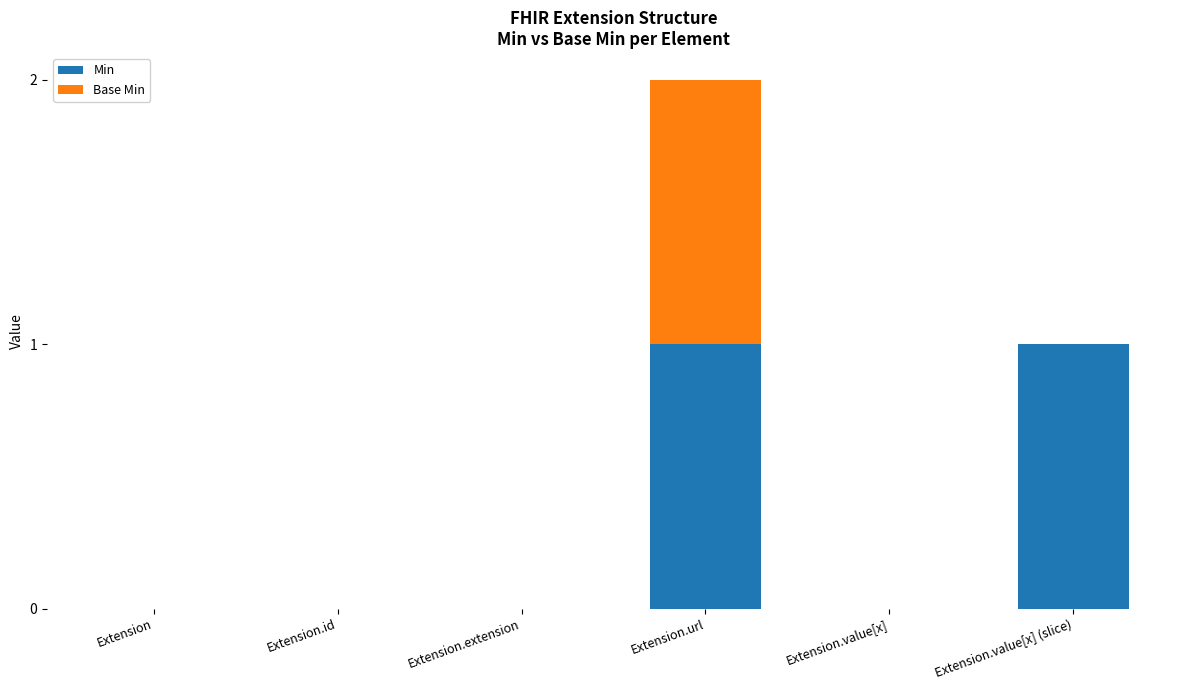

The value of Min at Extension is 0. True or false?

True